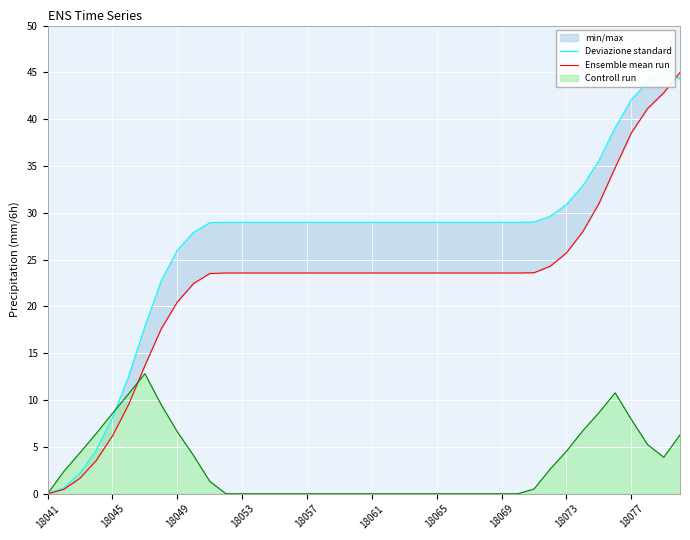

After their last crossing, which series has the higher values: Ensemble mean run or Deviazione standard?

Ensemble mean run